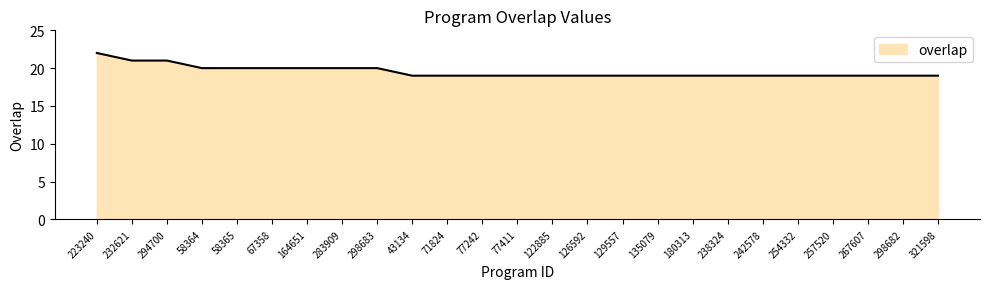

Reading left to right, transcribe all the data shown in this chart.

223240=22	232621=21	294700=21	58364=20	58365=20	67358=20	164651=20	283909=20	298683=20	43134=19	71824=19	77242=19	77411=19	122885=19	126592=19	129557=19	135079=19	180313=19	238324=19	242578=19	254332=19	257520=19	267607=19	298682=19	321598=19